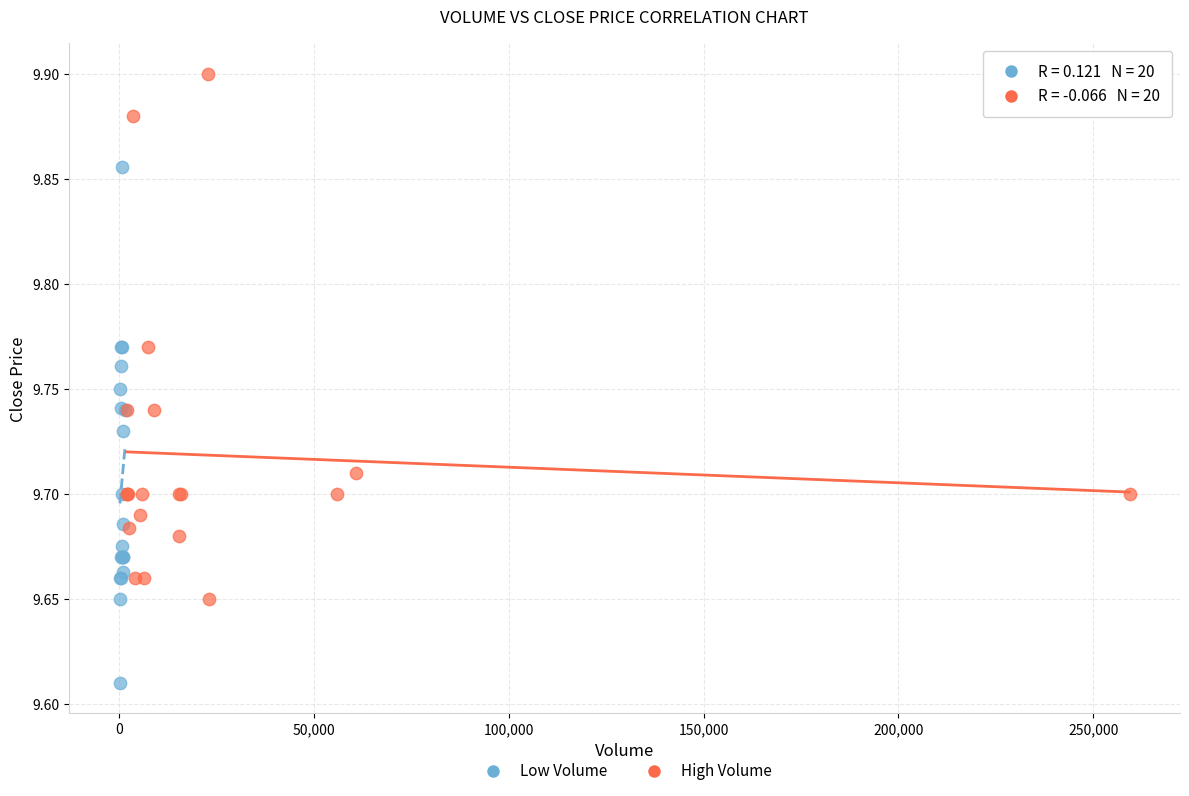

Which series reaches the minimum Y coordinate?

Low Volume